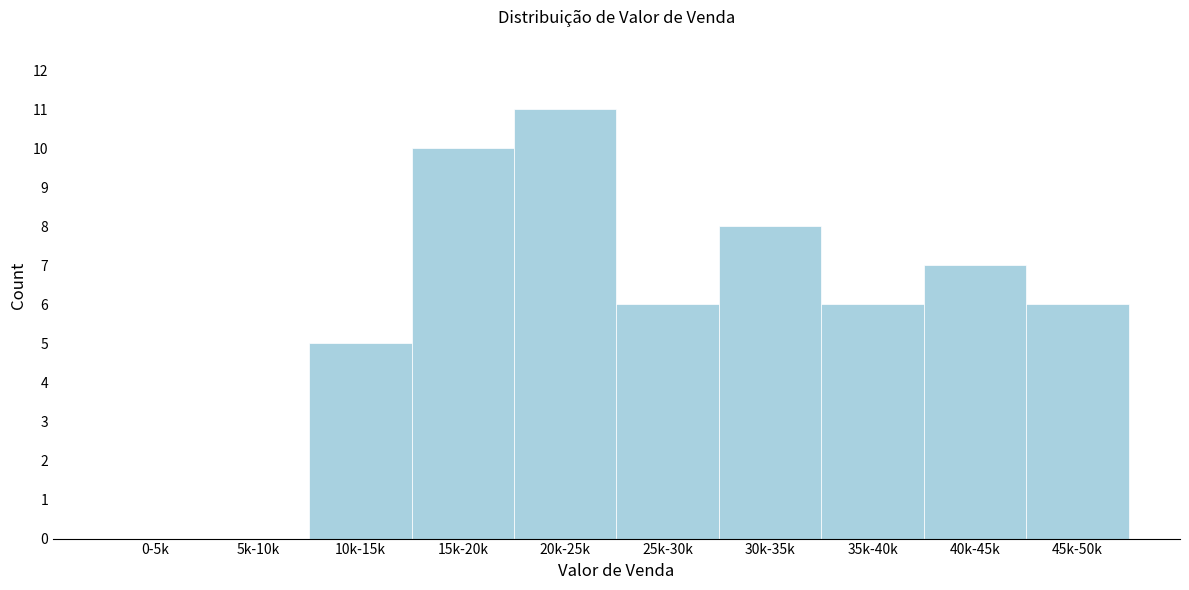

Reading right to left, list all the values displayed in this chart.

45k-50k=6	40k-45k=7	35k-40k=6	30k-35k=8	25k-30k=6	20k-25k=11	15k-20k=10	10k-15k=5	5k-10k=0	0-5k=0